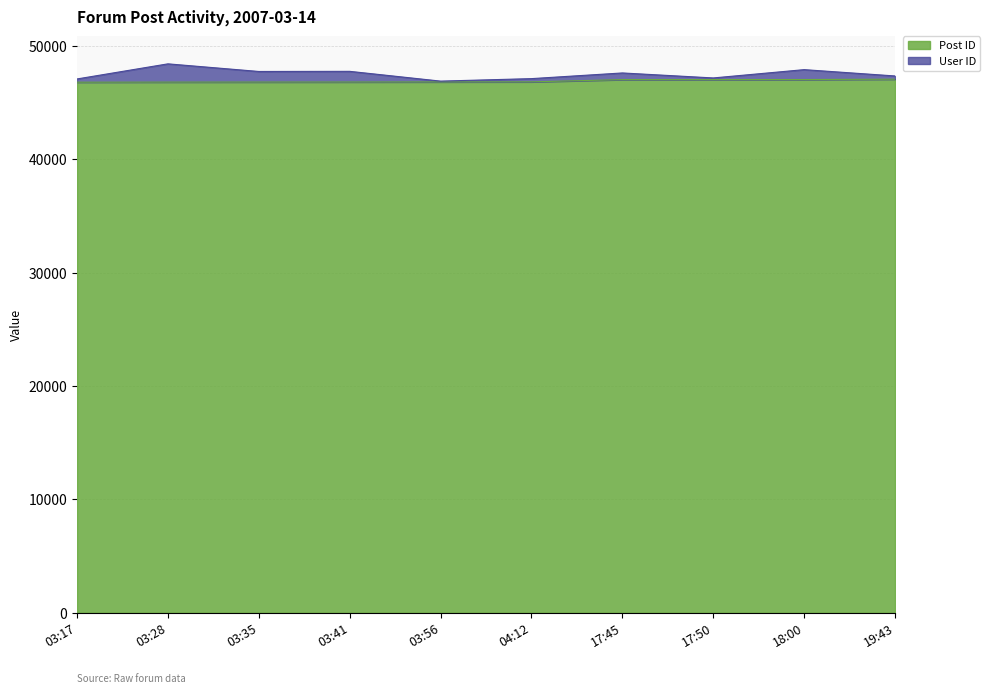

Is it true that the value at 18:00 is 47021?

True